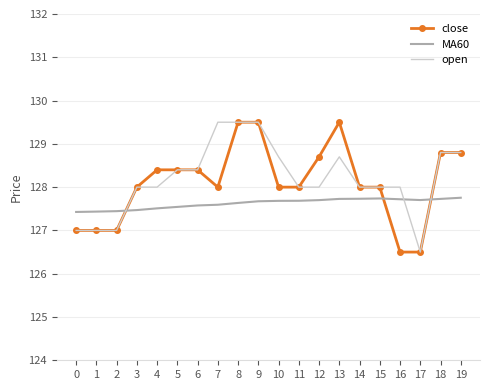

Count the number of data series in this chart.

3